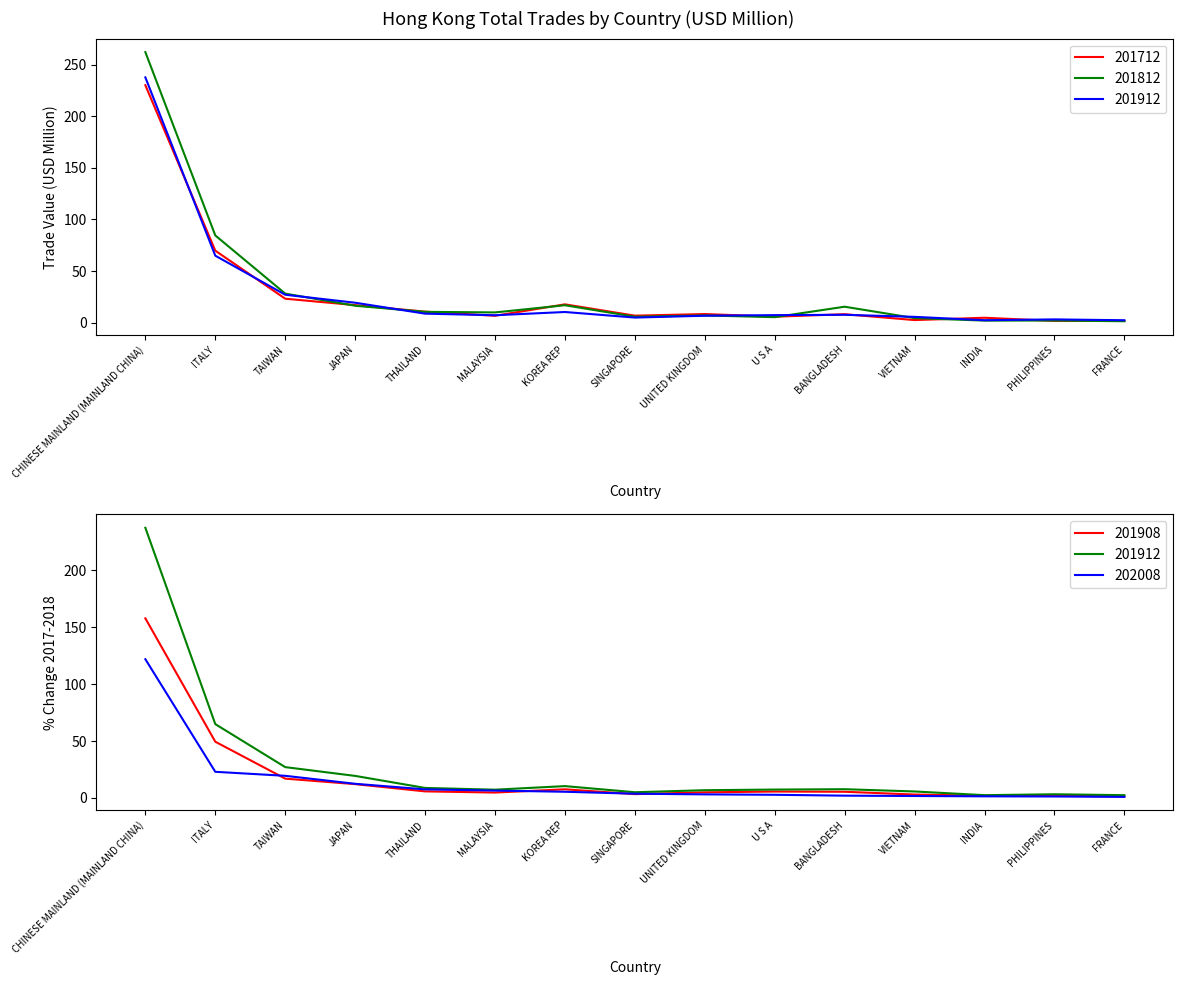

Is this an area chart (filled region under the line)?

No